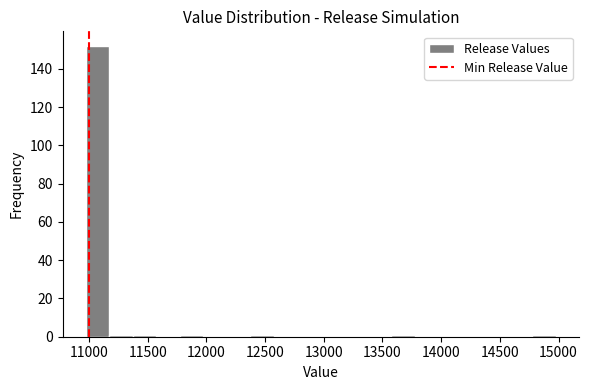

Reading left to right, list every bar in this chart as the range it spans on the x-axis followed by its height. Neither the bar edges nor the heights are printed on the chart, so give them approximately, as read against the axes.

10975 to 11175: 152
11175 to 11375: under 2
11375 to 11575: under 2
11575 to 11775: 0
11775 to 11975: under 2
11975 to 12175: 0
12175 to 12375: 0
12375 to 12575: under 2
12575 to 12775: 0
12775 to 12975: 0
12975 to 13175: 0
13175 to 13375: 0
13375 to 13575: 0
13575 to 13775: under 2
13775 to 13975: 0
13975 to 14175: 0
14175 to 14375: 0
14375 to 14575: 0
14575 to 14775: 0
14775 to 14975: under 2